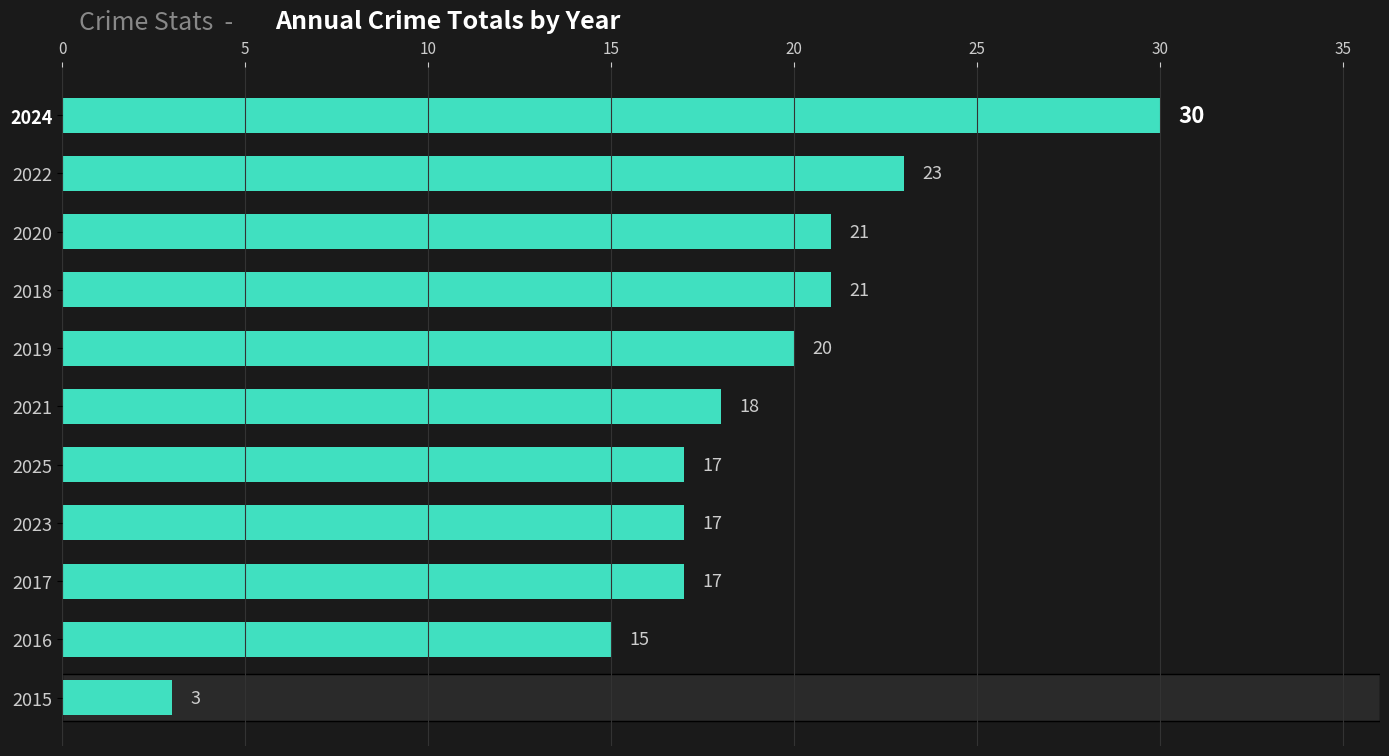

What is the value of the 5th bar from the top?

20